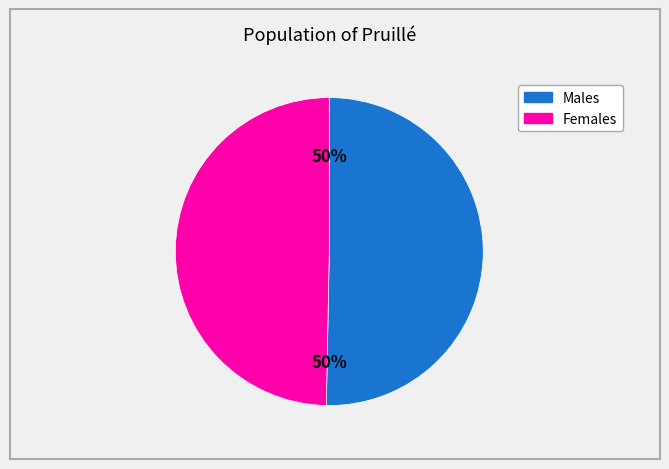

To the nearest percent, what is the average slice percentage?

50%